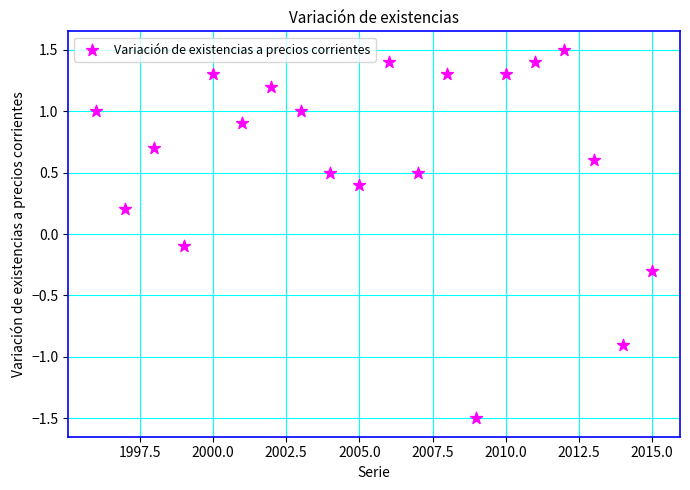

What is the range of Y values (max minus min)?

3.0